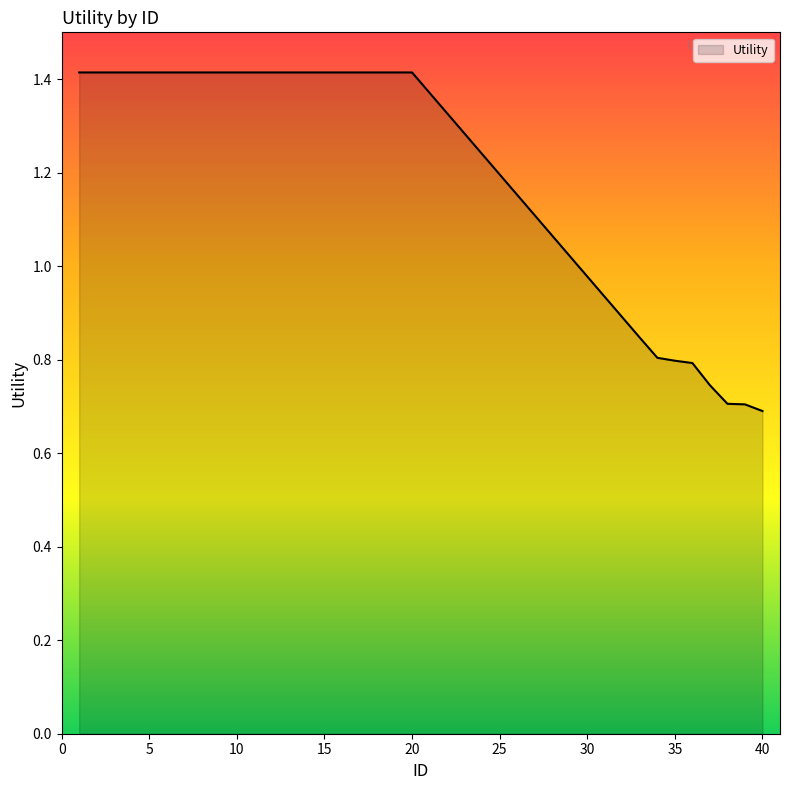

What is the greatest value displayed?

1.4